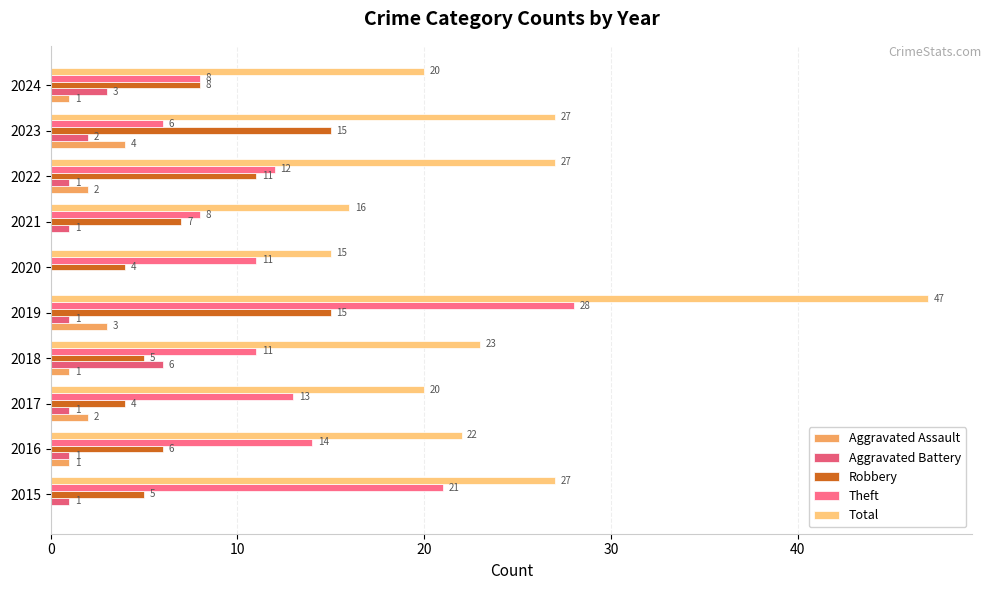

How many series are shown in this chart?

5